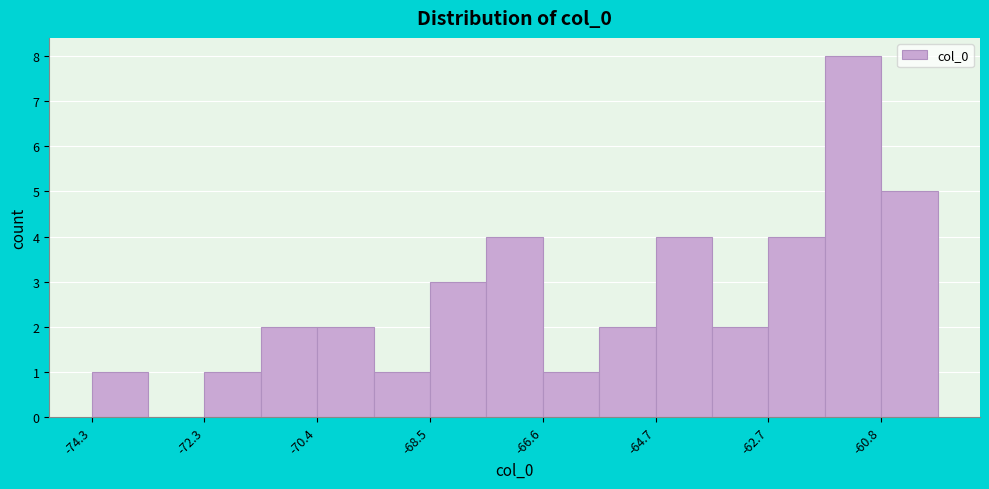

Reading left to right, transcribe this chart: for each bar, give the range it covers on the x-axis and its height. Neither the bar edges nor the heights are printed on the chart, so give them approximately, as read against the axes.

-74.2 to -73.4: 1
-73.4 to -72.4: 0
-72.4 to -71.4: 1
-71.4 to -70.4: 2
-70.4 to -69.4: 2
-69.4 to -68.4: 1
-68.4 to -67.6: 3
-67.6 to -66.6: 4
-66.6 to -65.6: 1
-65.6 to -64.6: 2
-64.6 to -63.6: 4
-63.6 to -62.8: 2
-62.8 to -61.8: 4
-61.8 to -60.8: 8
-60.8 to -59.8: 5